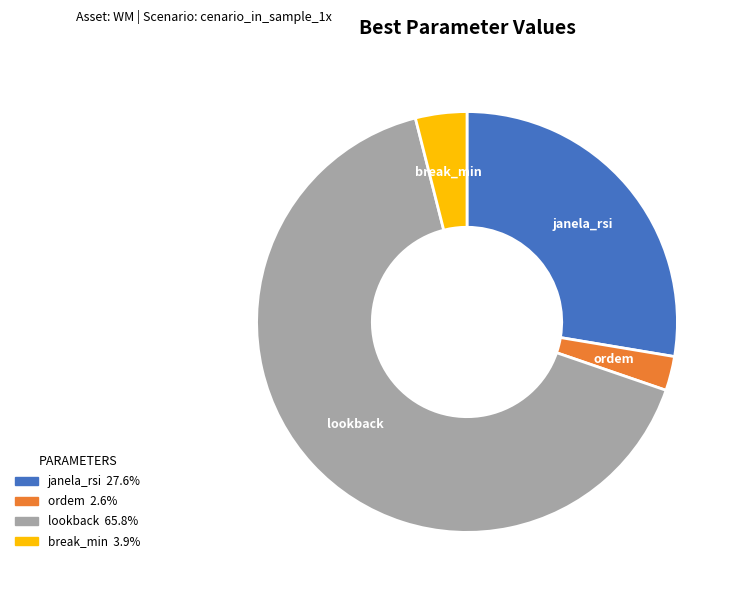

Combined, do janela_rsi and lookback account for over 50%?

Yes